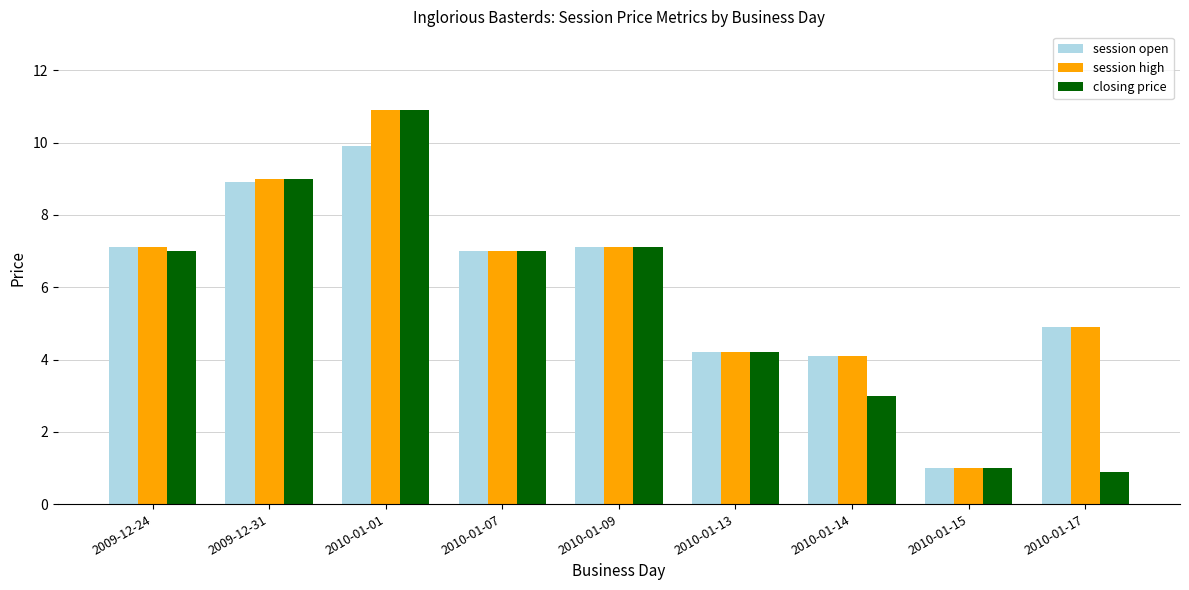

What is the sum of the closing price values at 2010-01-09 and 2010-01-01?

18.0